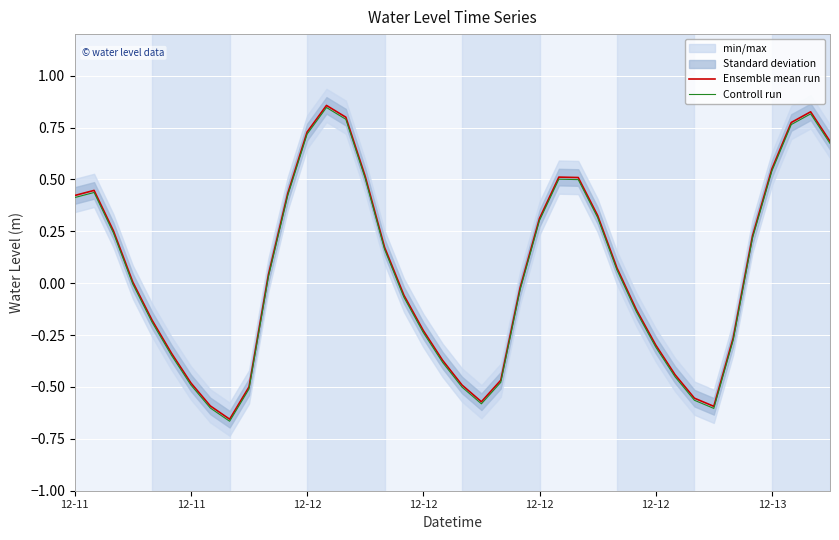

At which category does the chart reach its minimum across all series?

8